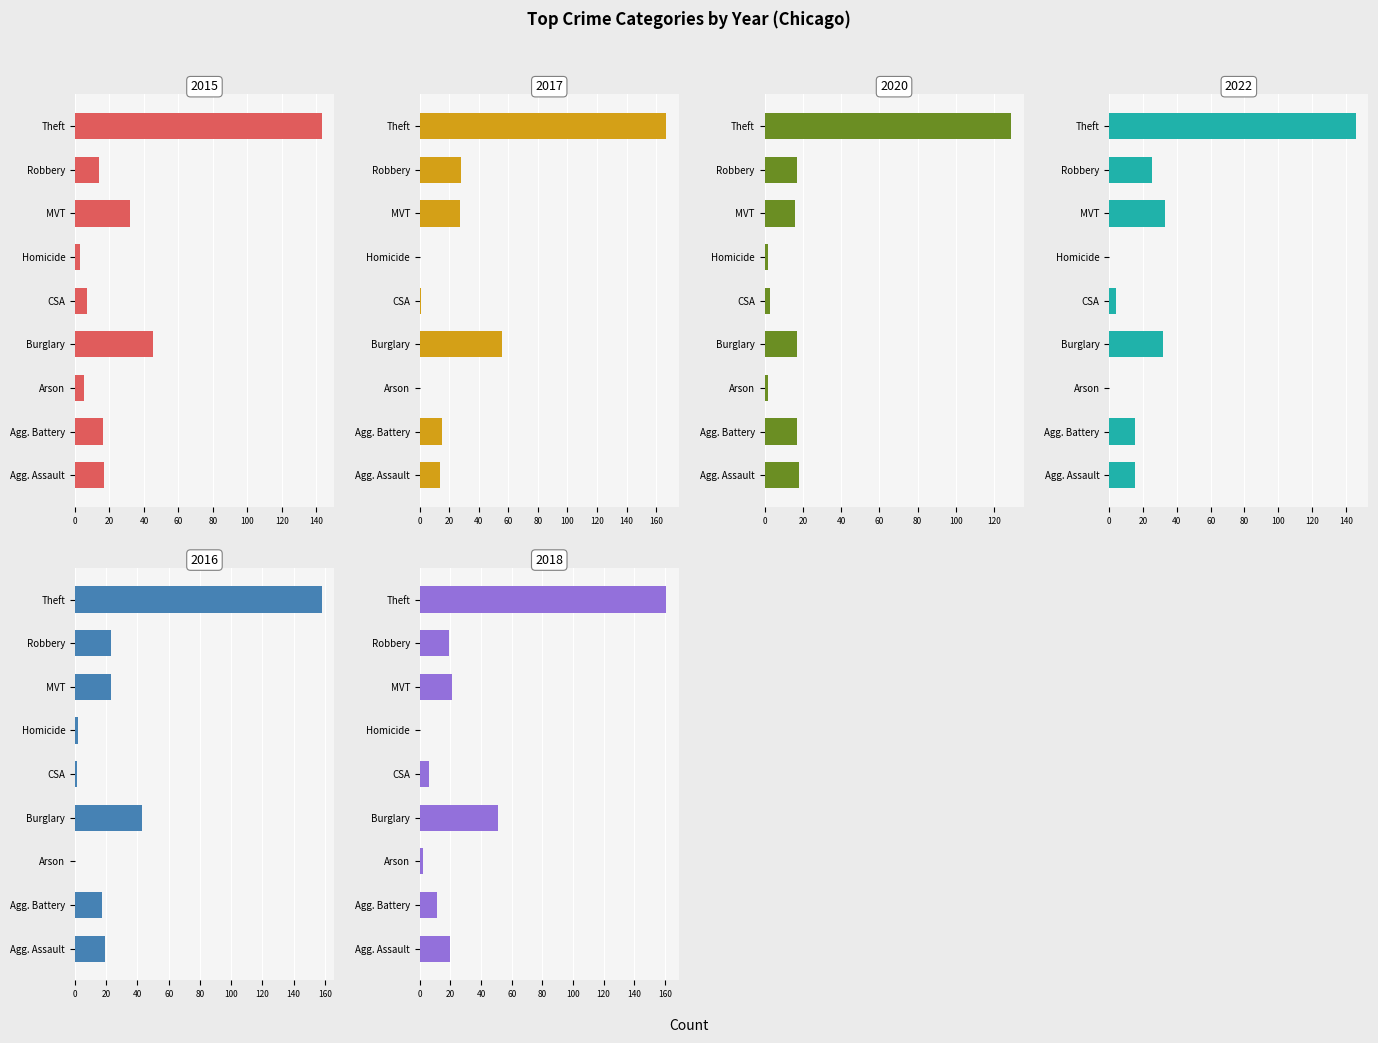

True or false: 2018 has a value of 20 at Agg. Assault.

True